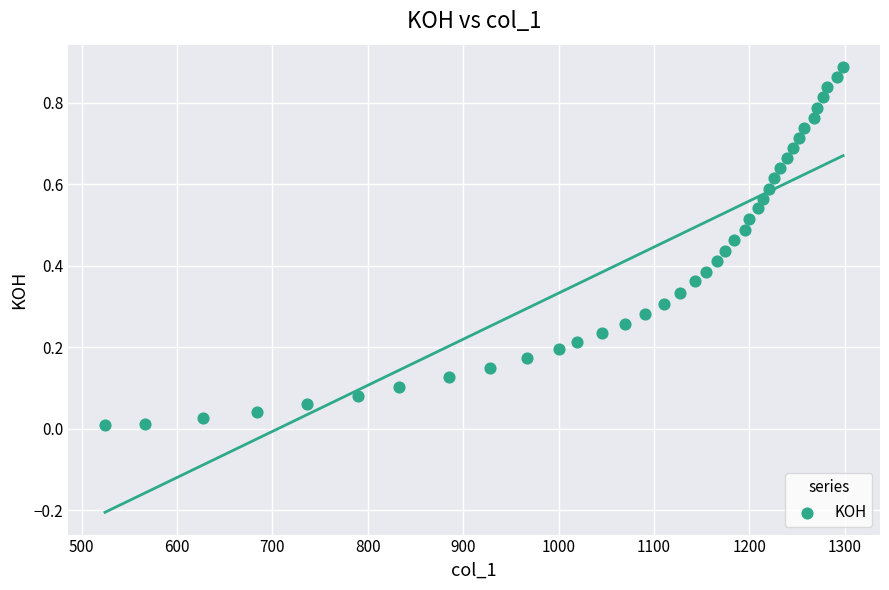

What is the range of X values (max minus min)?

774.1